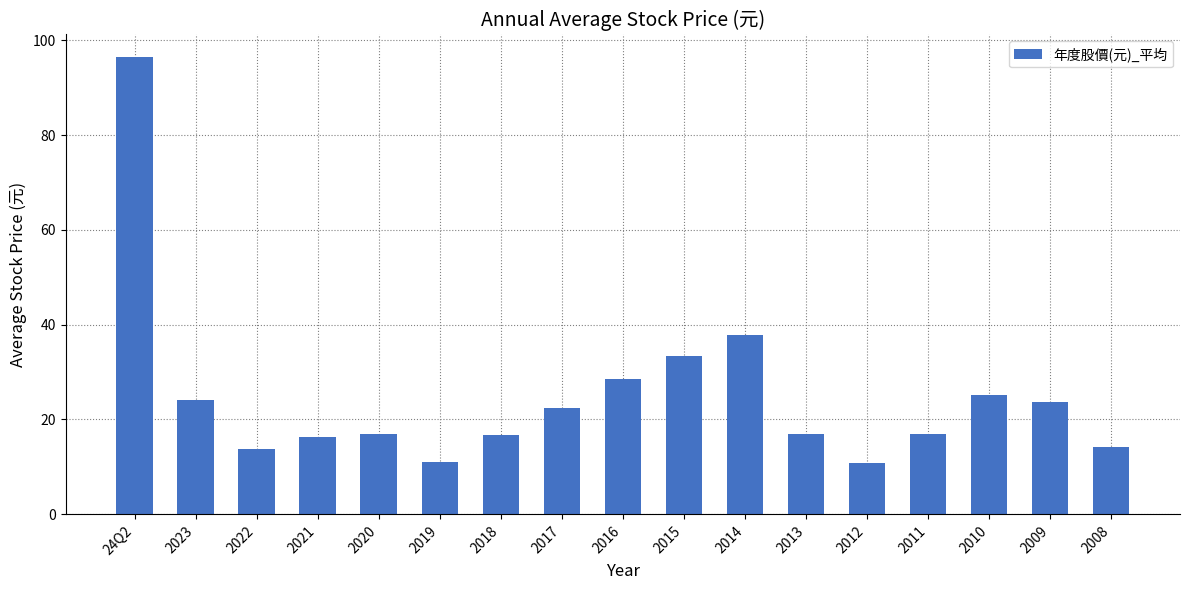

What is the smallest value displayed?

10.8